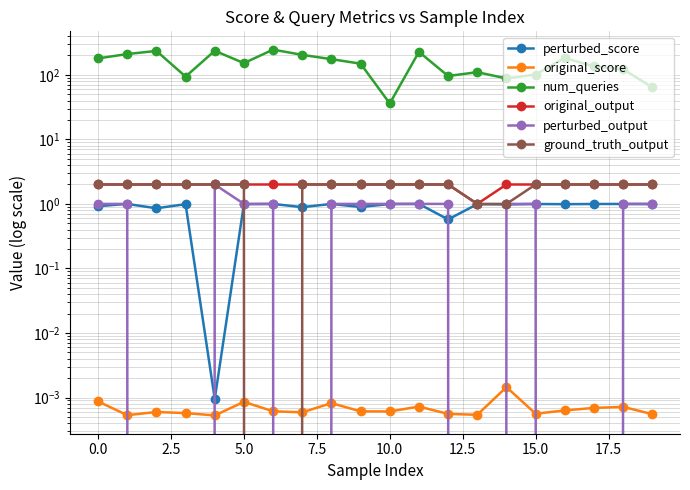

Which series has the largest range (max minus min)?

num_queries